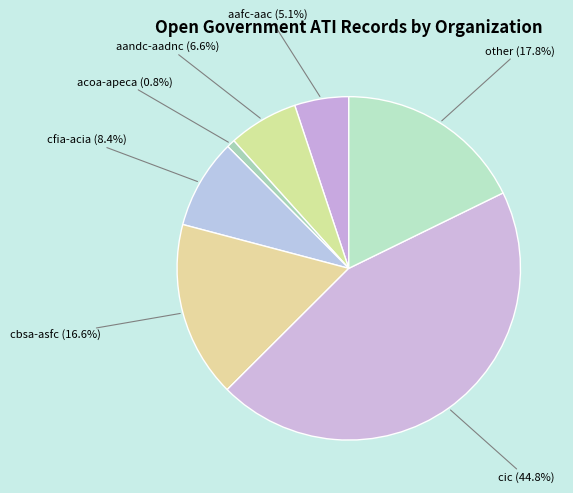

How many slices are in this pie chart?

7